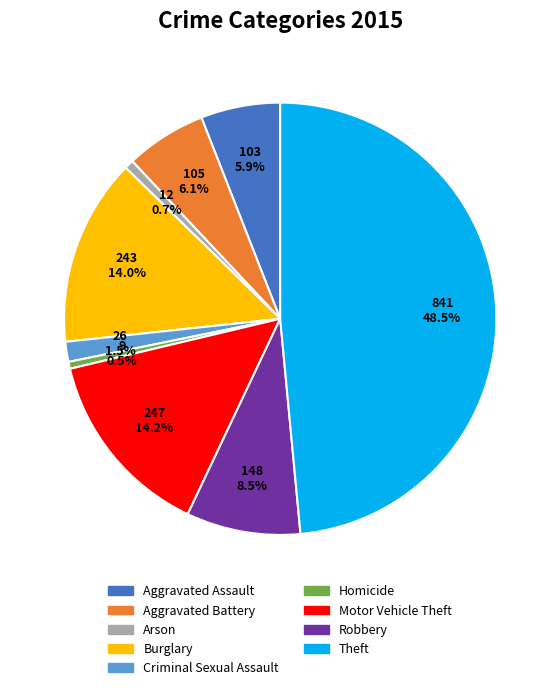

How much of the chart is everything except Theft?

51.5%